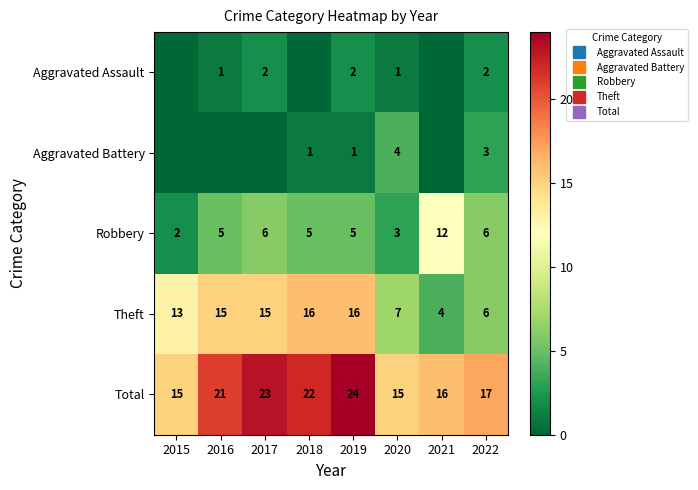

Rank the categories by Theft value from lowest to highest.

2021, 2022, 2020, 2015, 2016, 2017, 2018, 2019